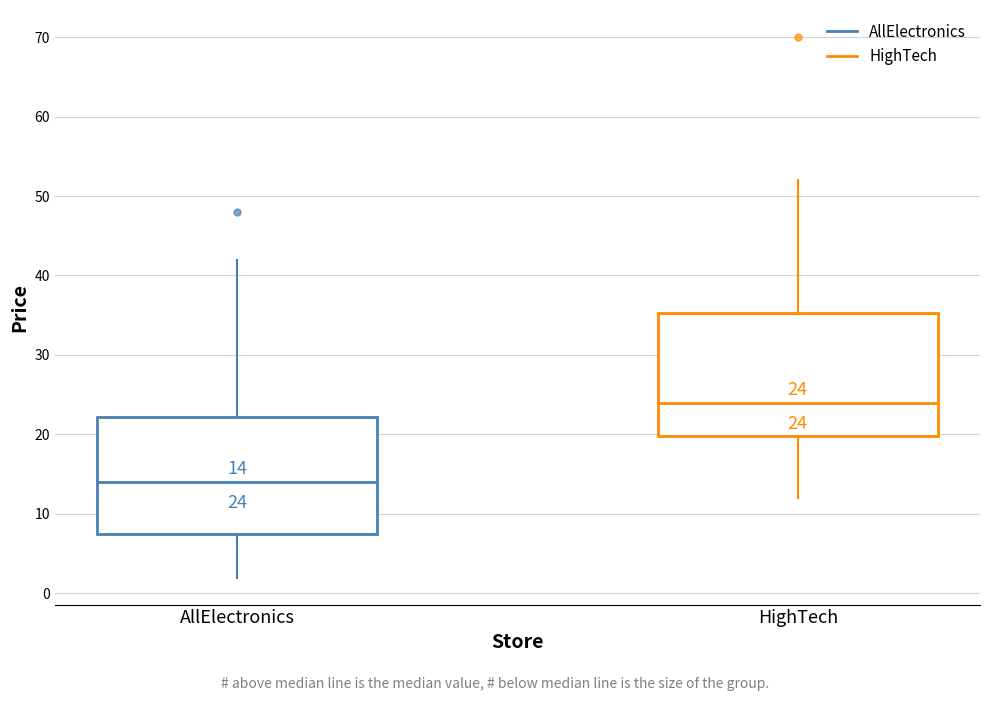

Which box has the highest median line?

HighTech